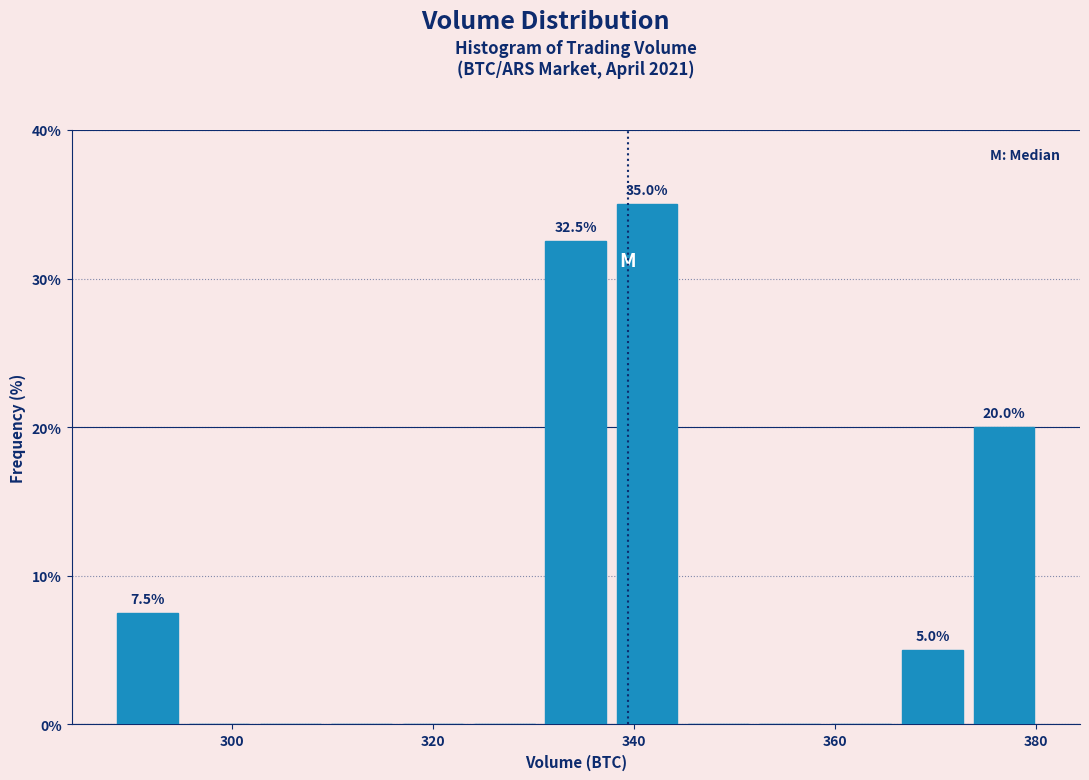

Read against the x-axis, roughly where is the centre of the tallest bar?

342